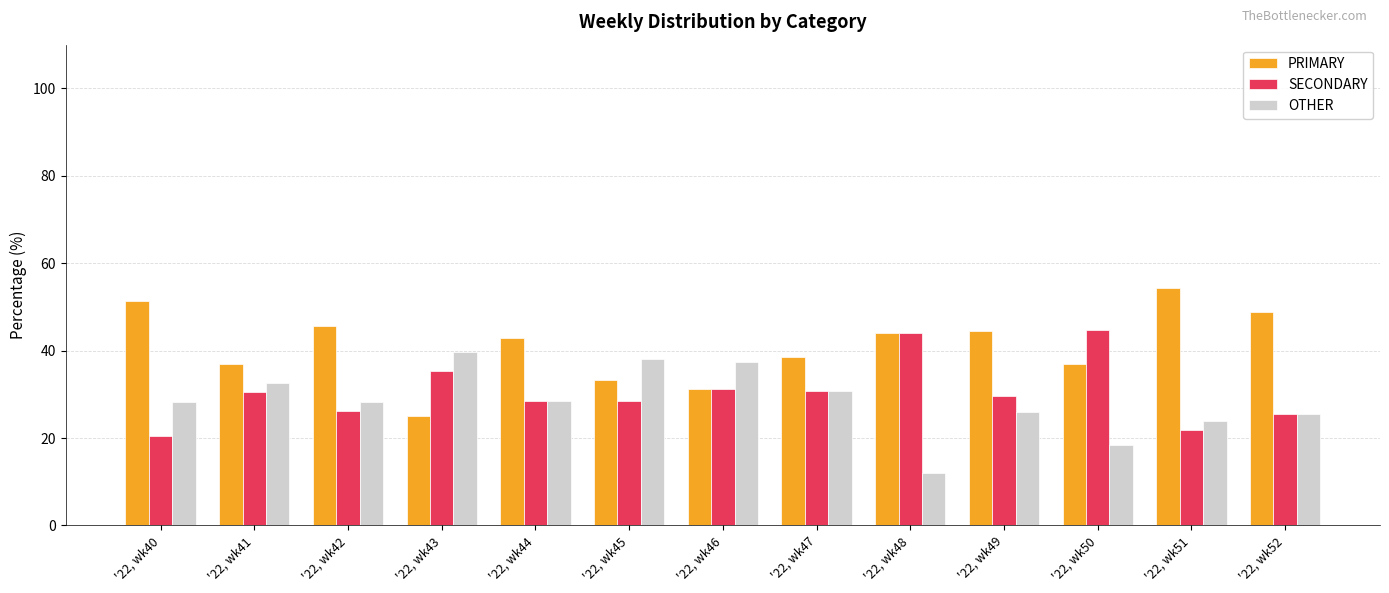

How many bars are there in total?

39